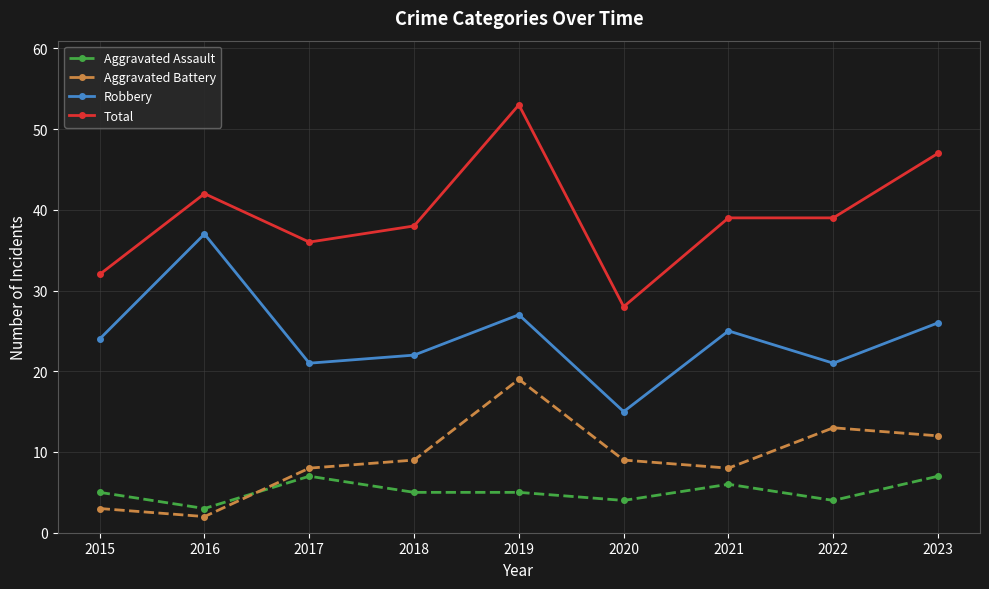

Where is the first local maximum for Aggravated Assault?

2017